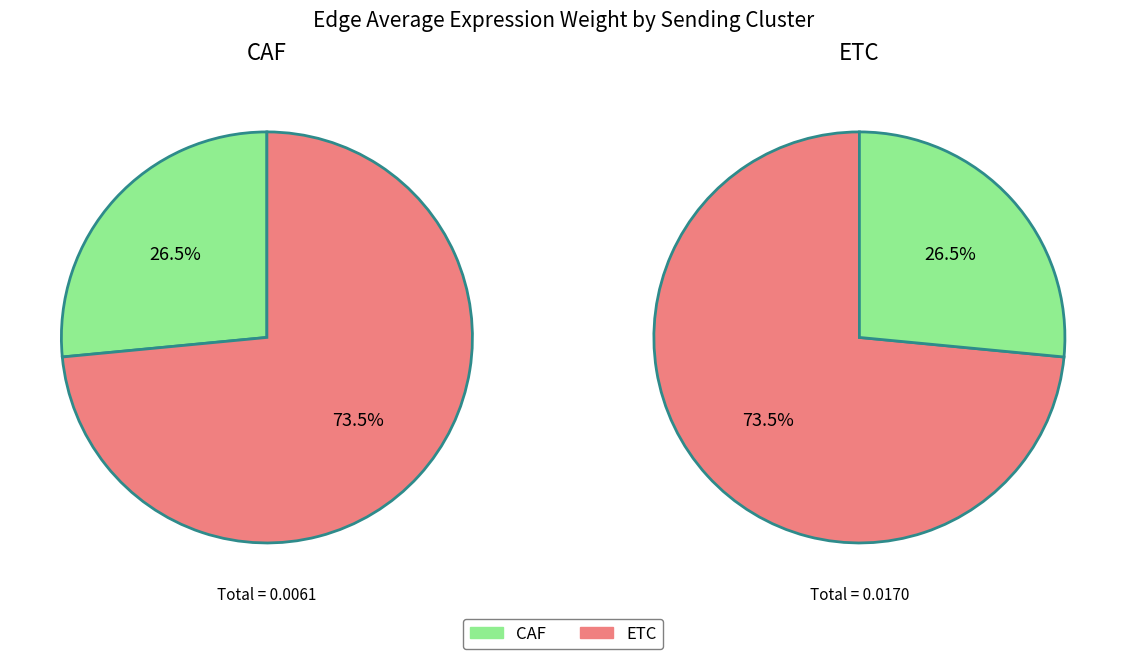

Which series has the widest spread of values?

ETC